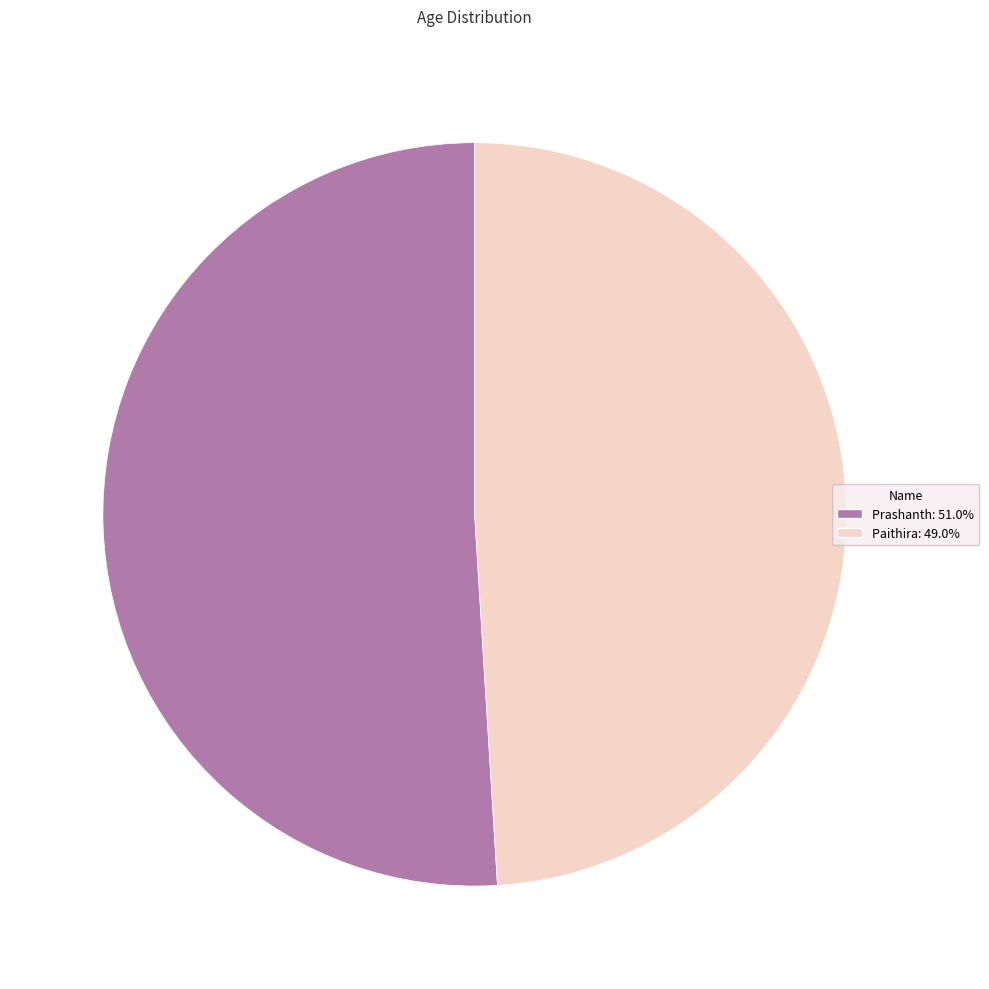

True or false: Prashanth accounts for 51% of the total.

True